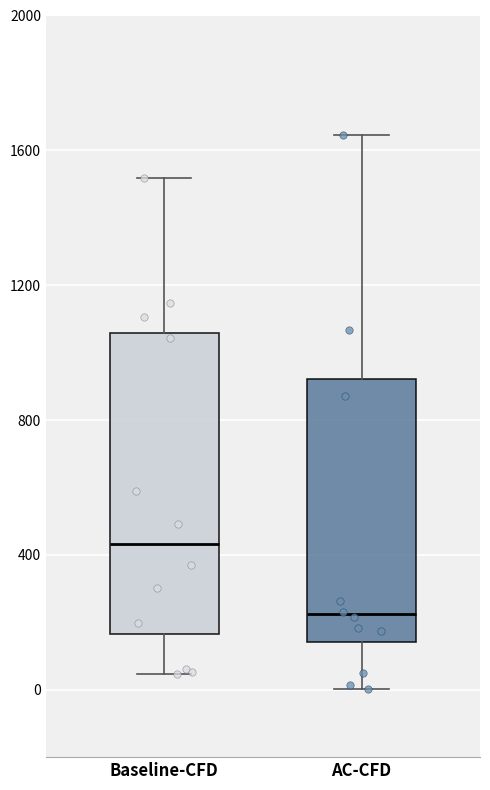

Which box is the tallest, from its lower edge to its upper edge?

Baseline-CFD